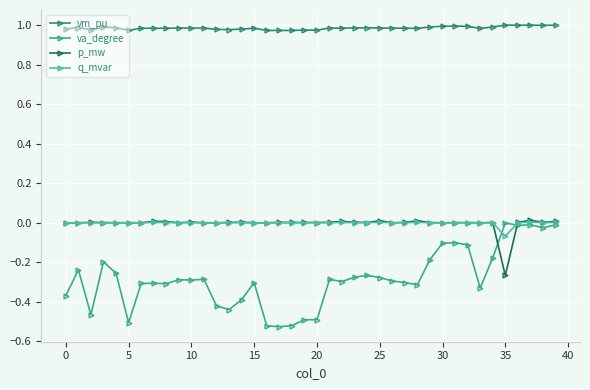

True or false: q_mvar has more than 2 interior local peaks.

True